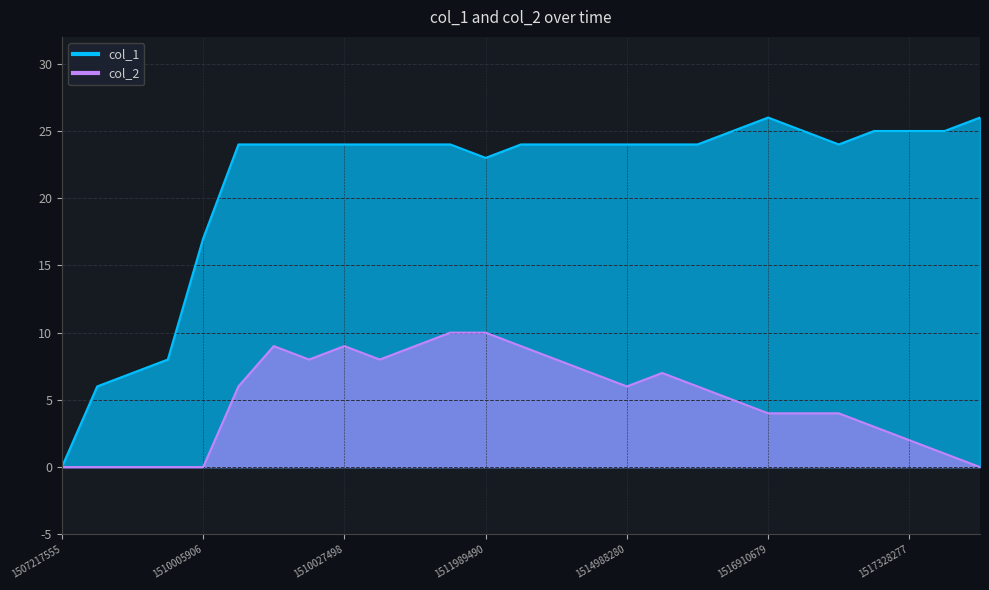

True or false: col_1 and col_2 cross at least once.

False